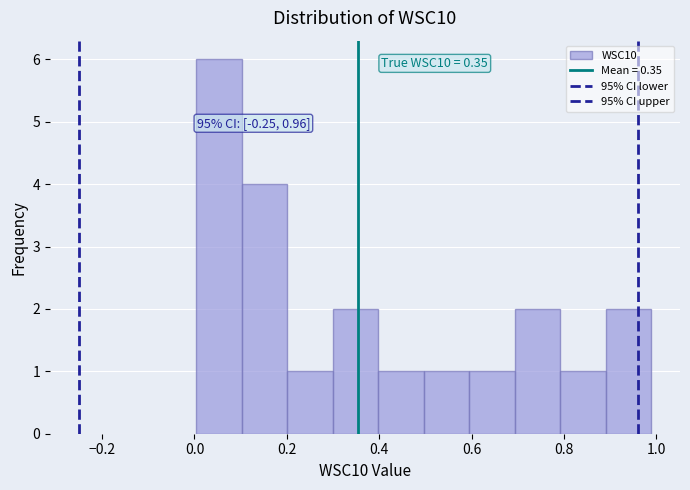

Which range on the x-axis has the tallest bar?

0.00 to 0.10